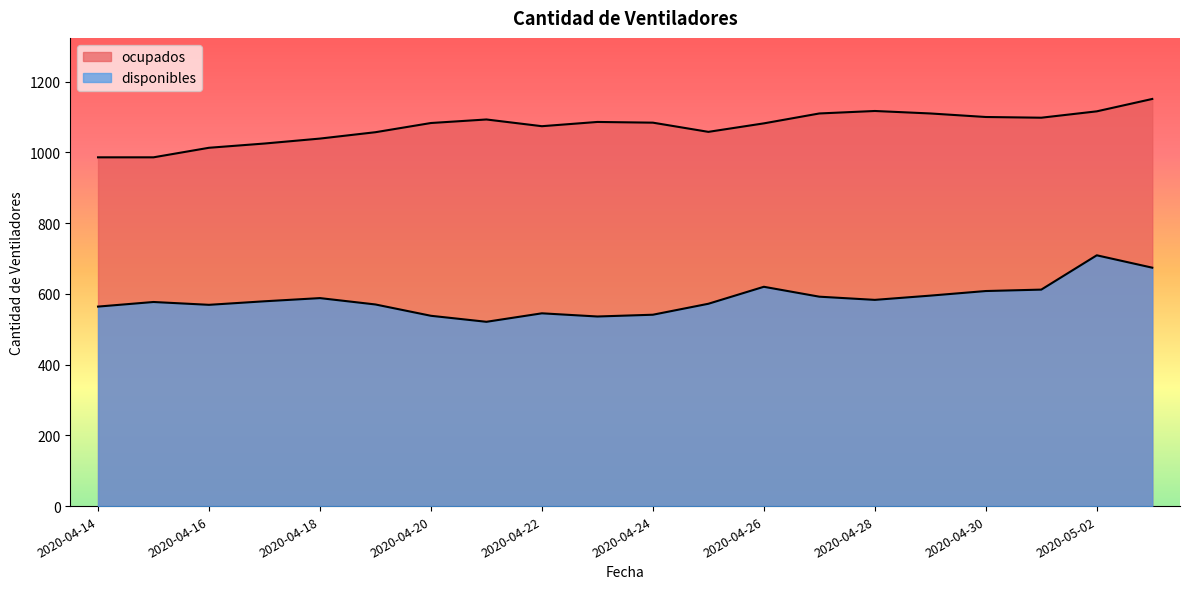

True or false: ocupados and disponibles intersect in this chart.

False